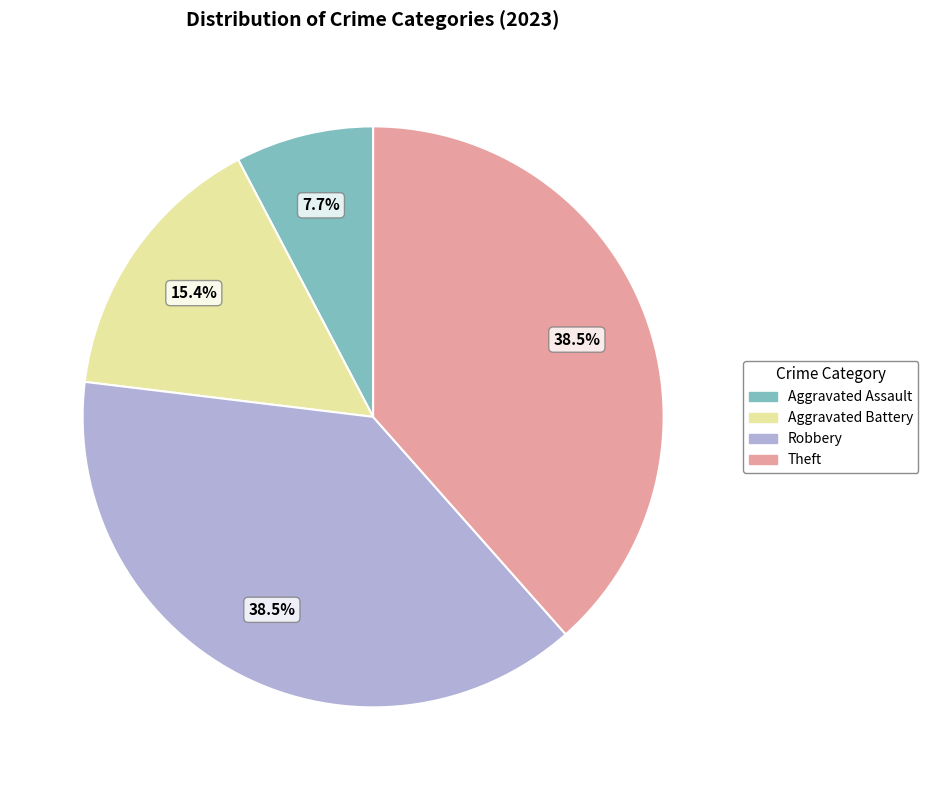

Which slice is the smallest?

Aggravated Assault